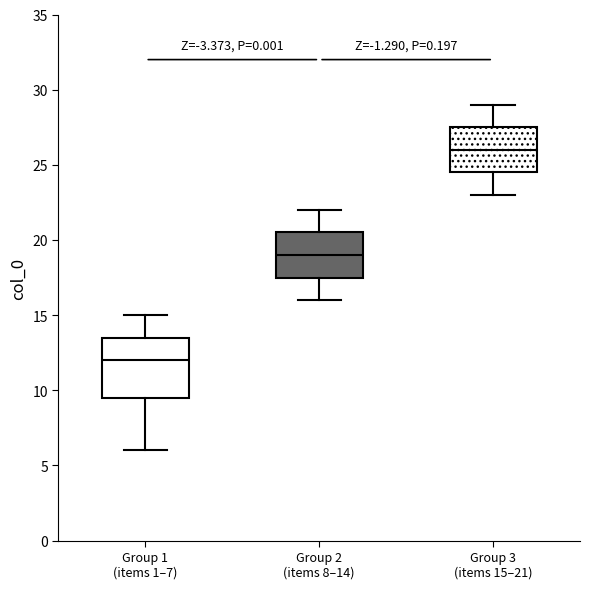

Where does the upper whisker of the box for Group 2 (items 8–14) end on the y-axis? The values are not printed on the chart, so give them approximately, as read against the axis.

22.0